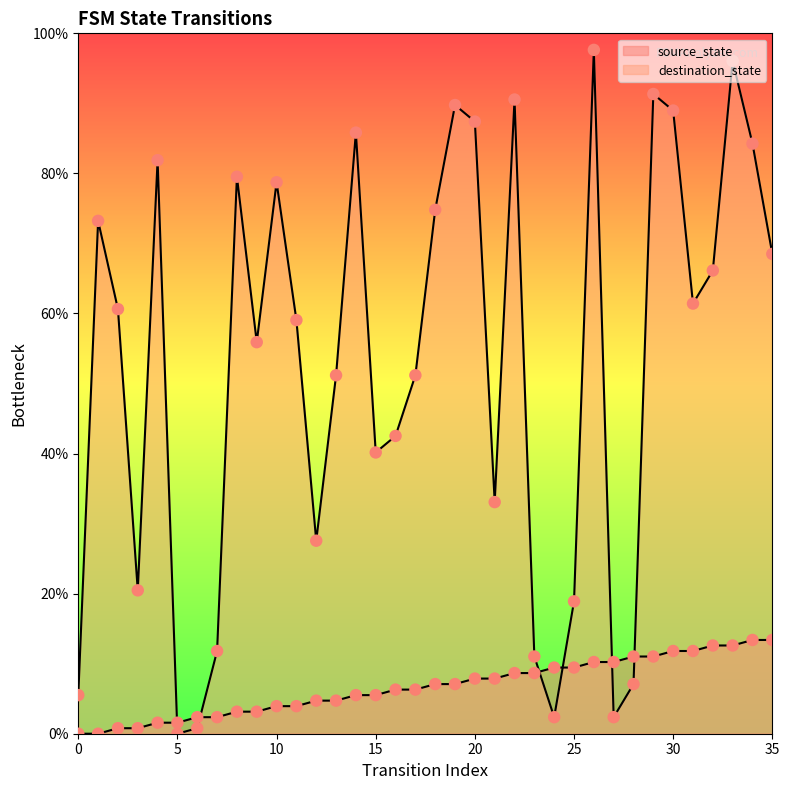

At how many categories does at least one series exceed 94?

2